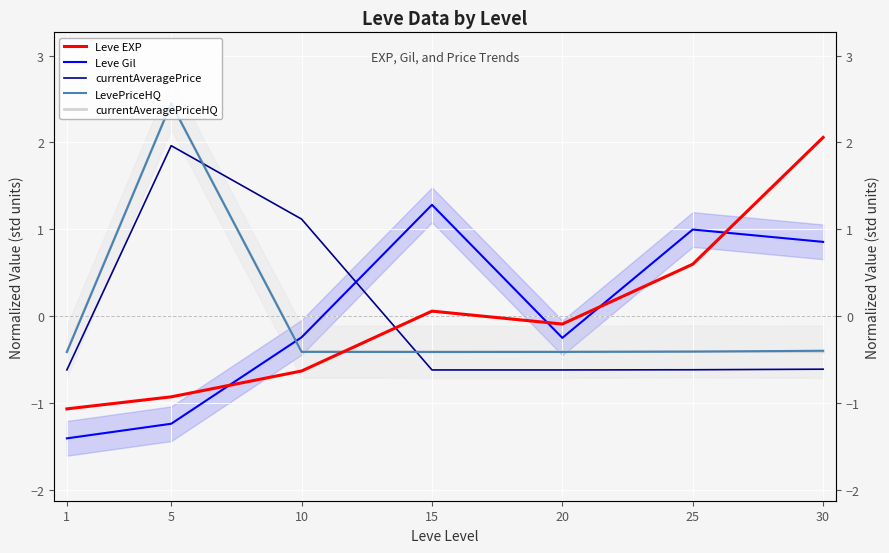

Rank the series by their maximum value, from lowest to highest.

Leve Gil, currentAveragePrice, Leve EXP, LevePriceHQ, currentAveragePriceHQ